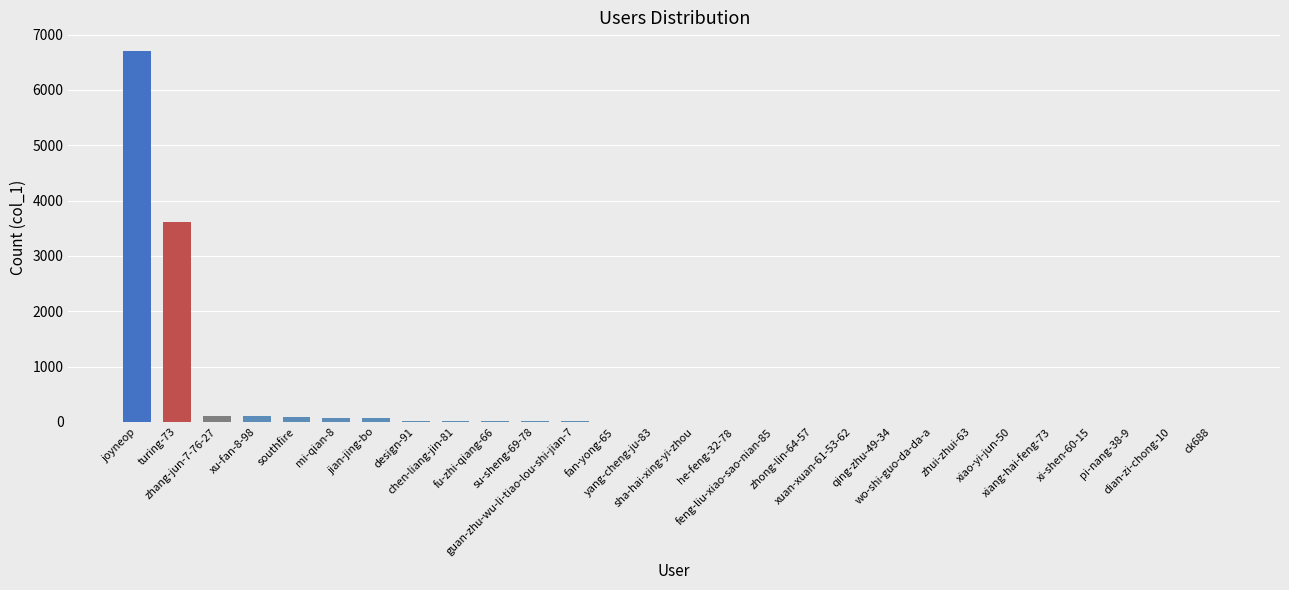

What is the maximum value shown in the chart?

6704